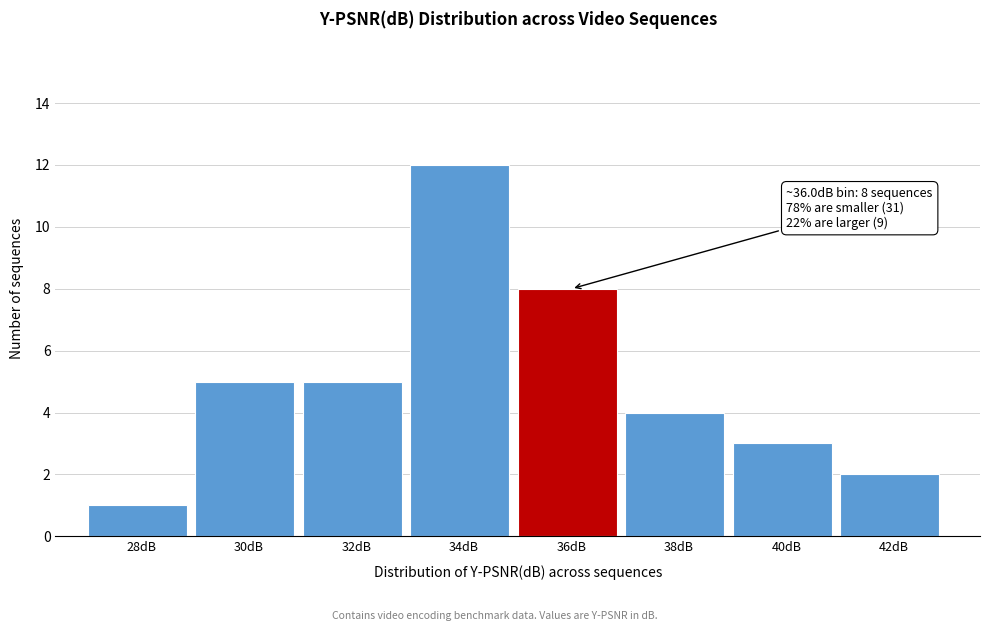

Reading left to right, list all the values displayed in this chart.

28dB=1	30dB=5	32dB=5	34dB=12	36dB=8	38dB=4	40dB=3	42dB=2